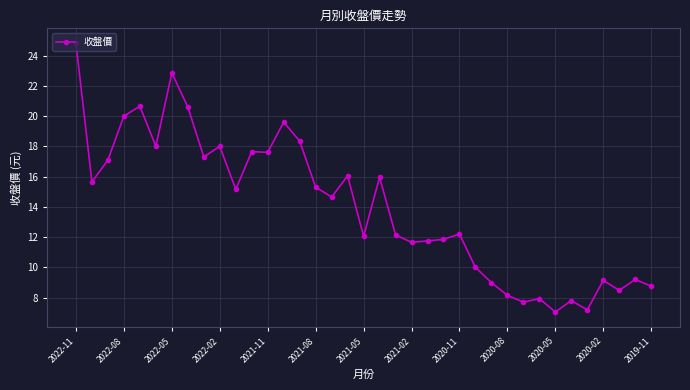

True or false: there are more than 0 points higher than both neighbors.

True